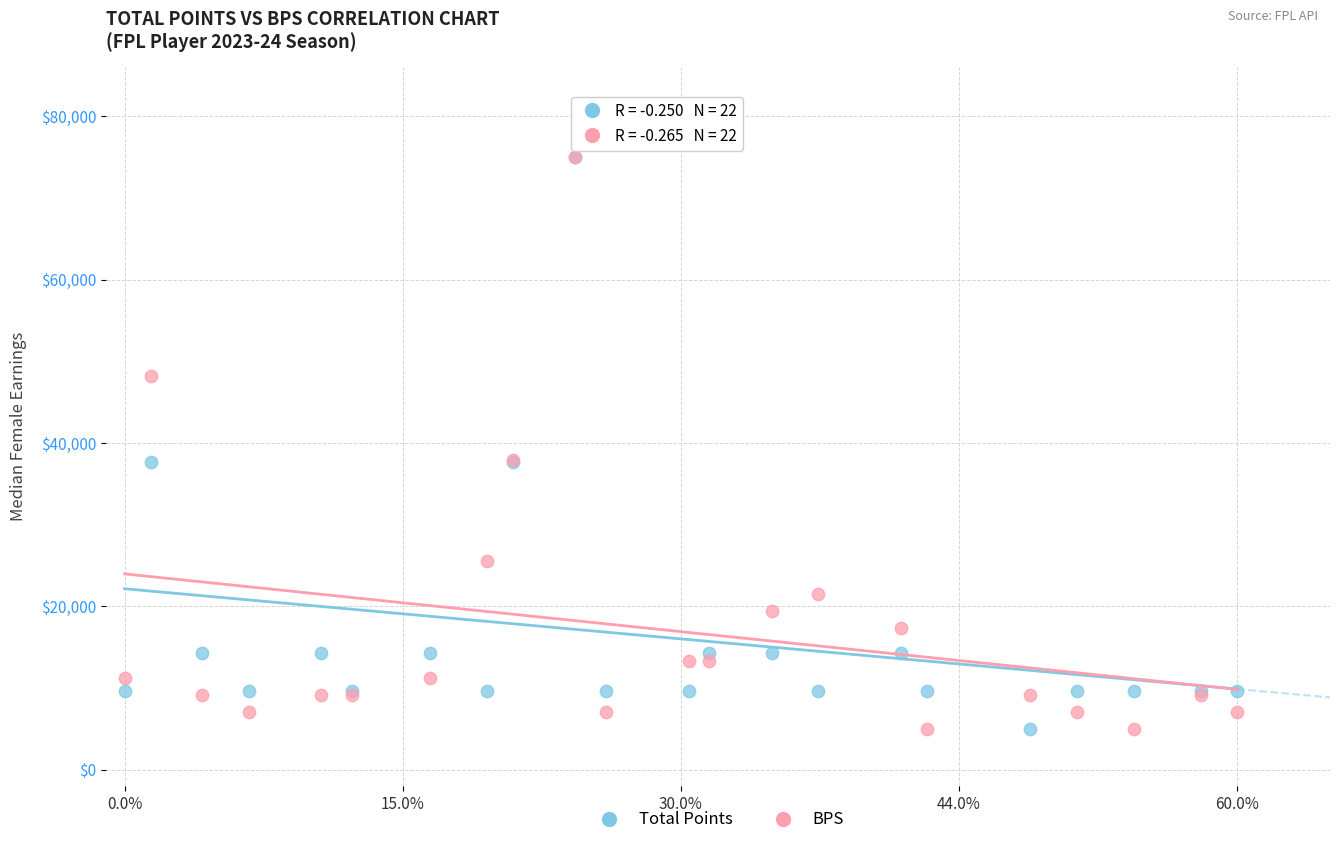

What are all the series names shown in the legend?

Total Points, BPS